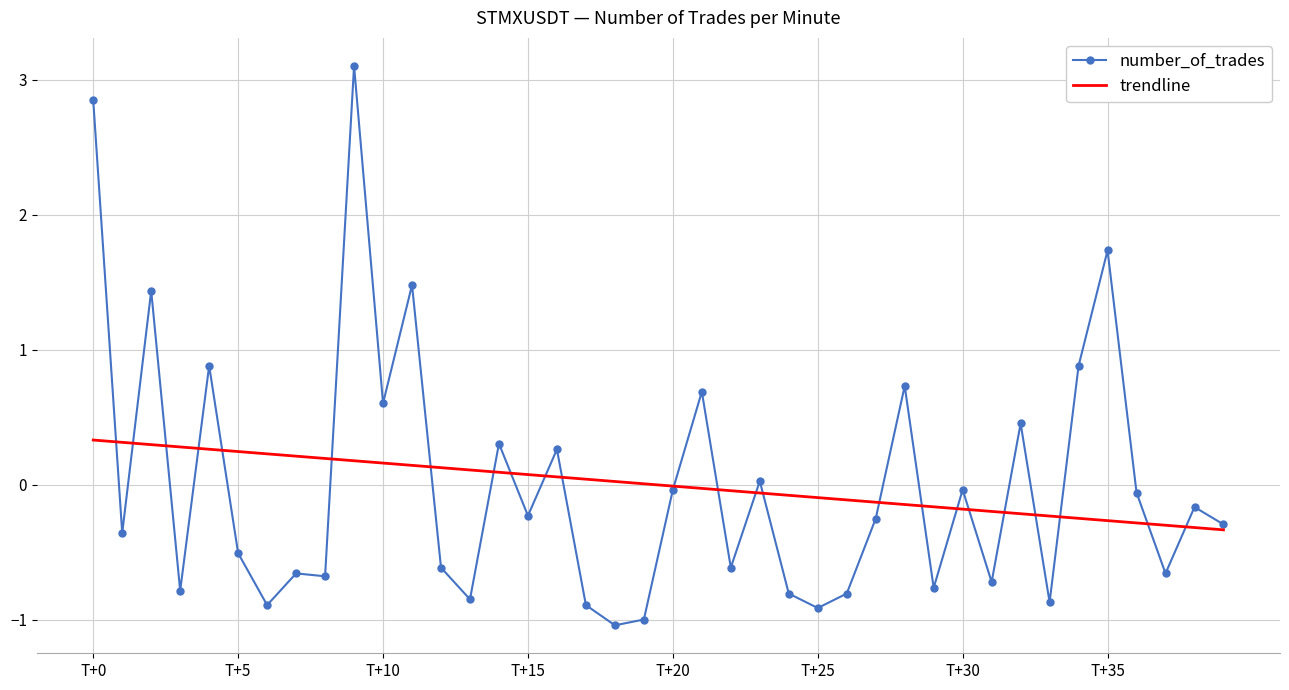

What is the lowest value of the number_of_trades series?

-1.0